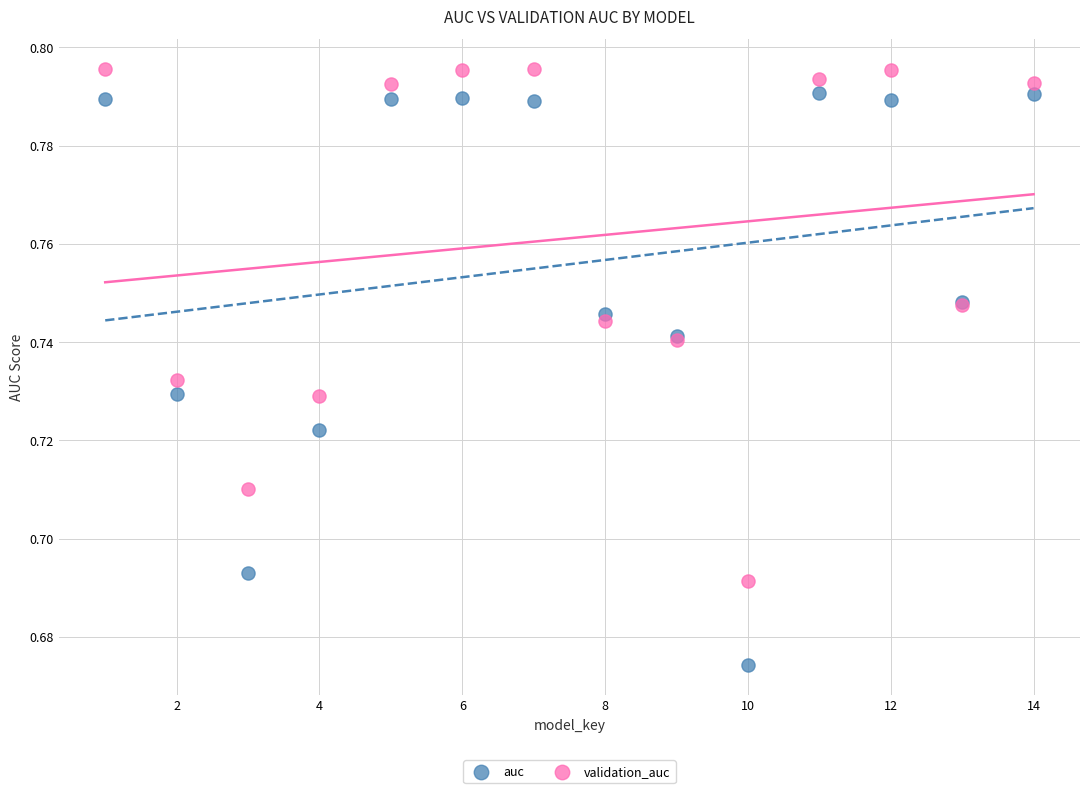

Which series reaches the minimum Y coordinate?

auc